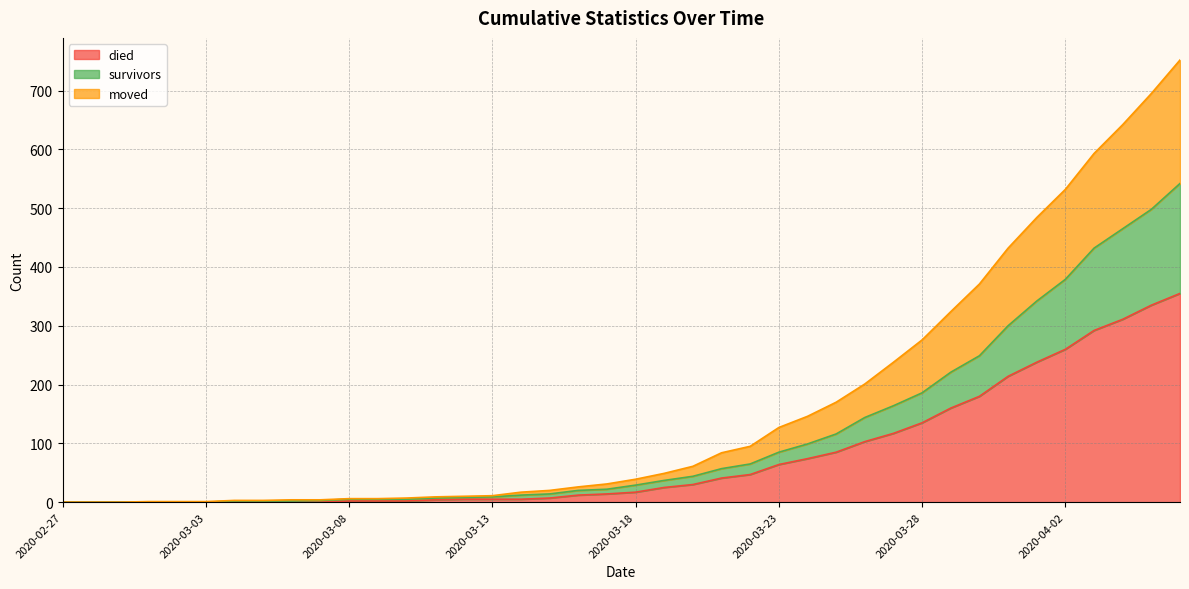

Reading right to left, extract all data points from this chart.

survivors: 542	498	465	432	379	342	300	249	221	186	164	144	116	99	85	65	57	44	37	29	22	20	14	12	9	8	7	5	5	5	3	2	2	2	0	0	0	0	0	0
died: 355	335	311	292	260	238	214	180	160	135	117	103	85	74	64	47	41	30	25	17	14	12	7	5	5	5	4	2	2	2	0	0	0	0	0	0	0	0	0	0
moved: 752	695	642	593	532	484	432	371	324	276	238	201	170	146	127	95	84	61	49	39	31	26	20	17	11	10	9	7	6	6	4	4	3	3	1	1	1	0	0	0